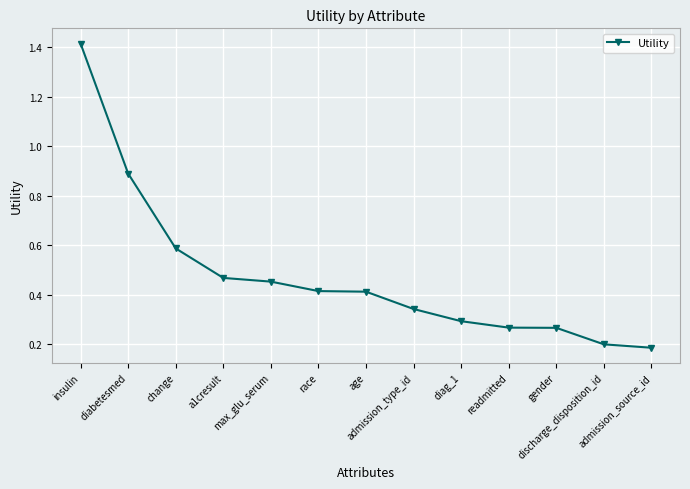

What is the difference between the maximum and minimum values?

1.2